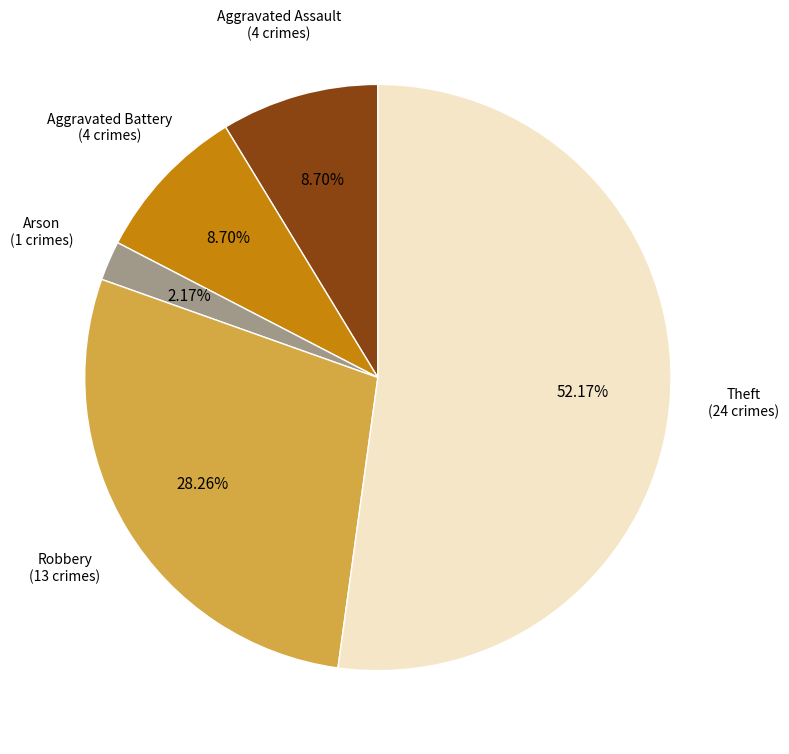

Is there a majority slice in this chart?

Yes